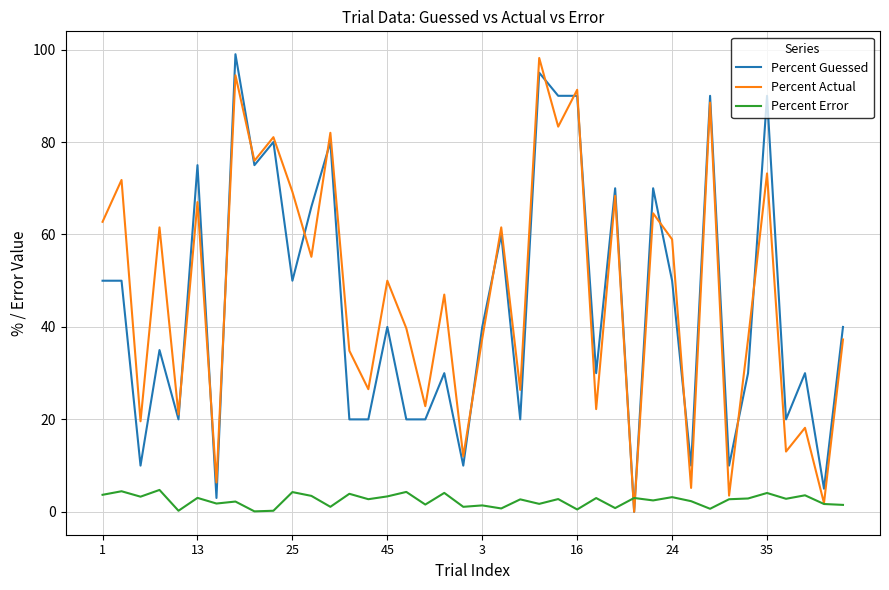

What is the sum of all Percent Error values?

98.2